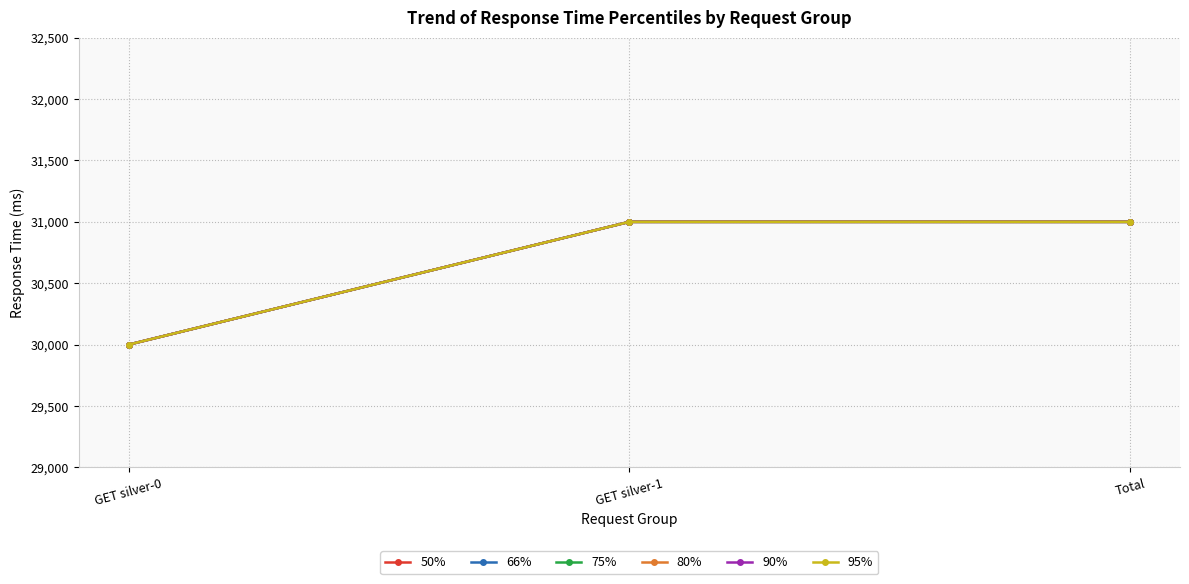

At which label does 80% reach its peak?

GET silver-1